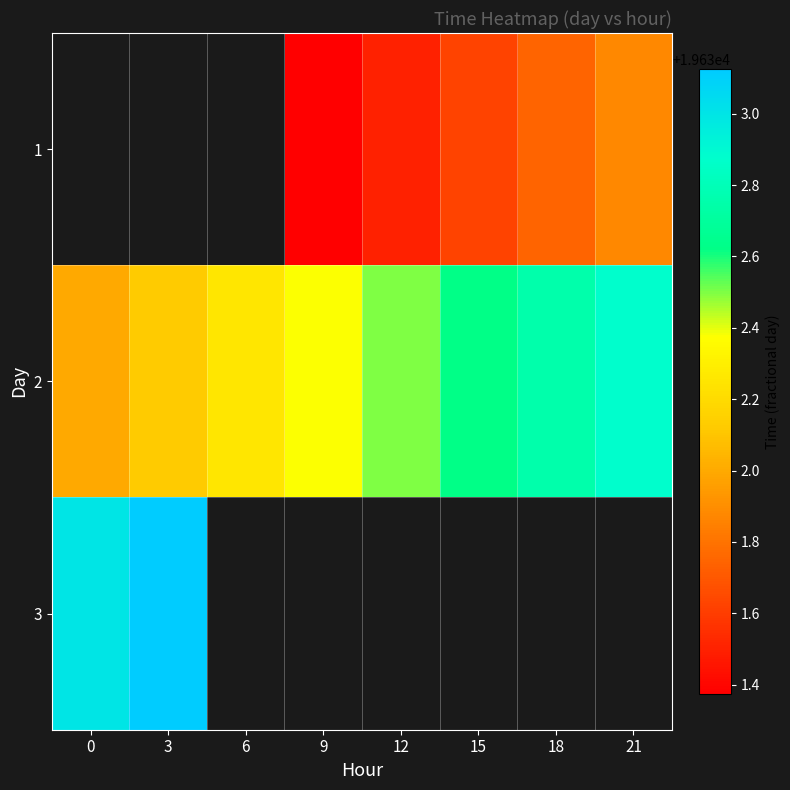

What is the minimum value shown in the chart?

19631.4